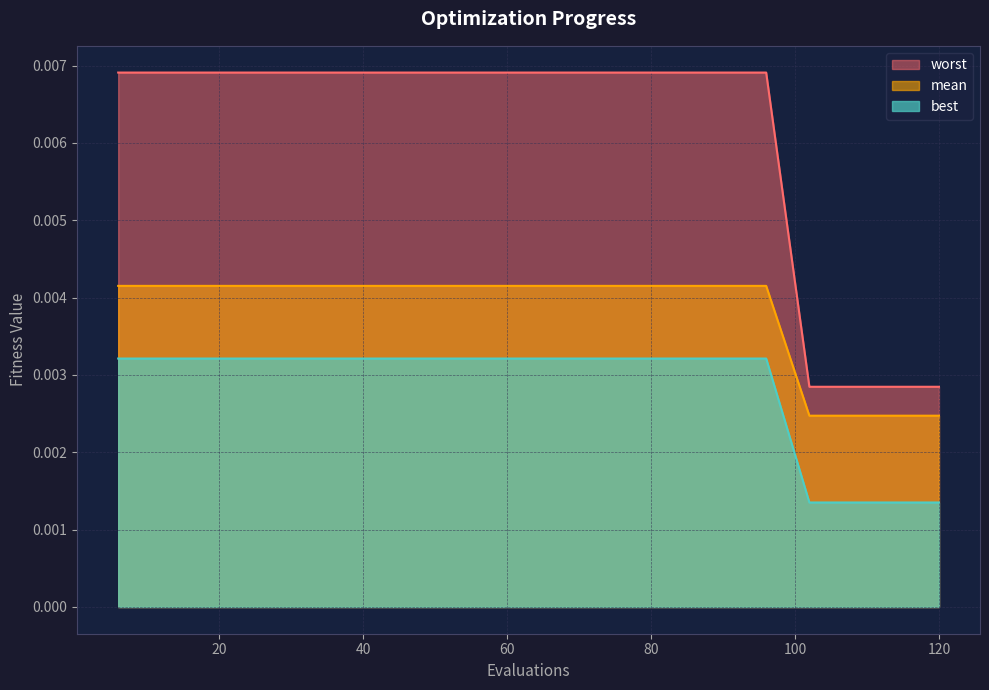

The best series shows 0.0 at 72. True or false?

False